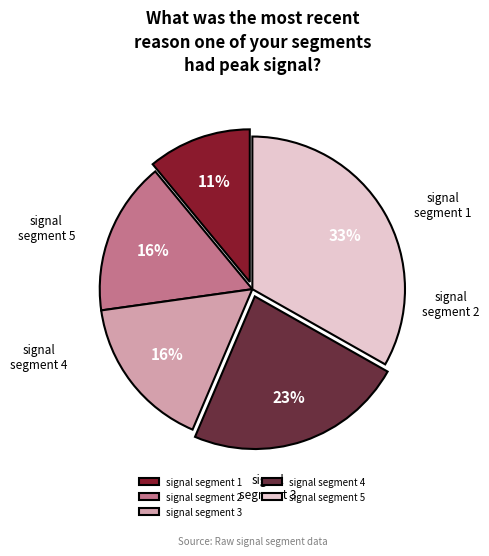

To the nearest percent, what is the combined percentage of signal segment 3 and signal segment 4?

40%